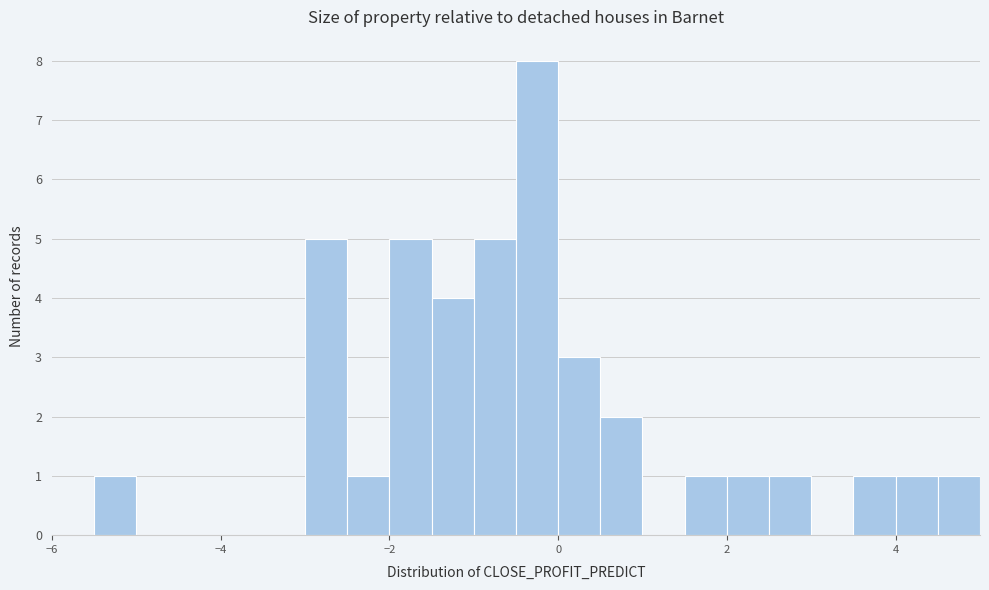

Read against the x-axis, roughly where is the centre of the tallest bar?

-0.2